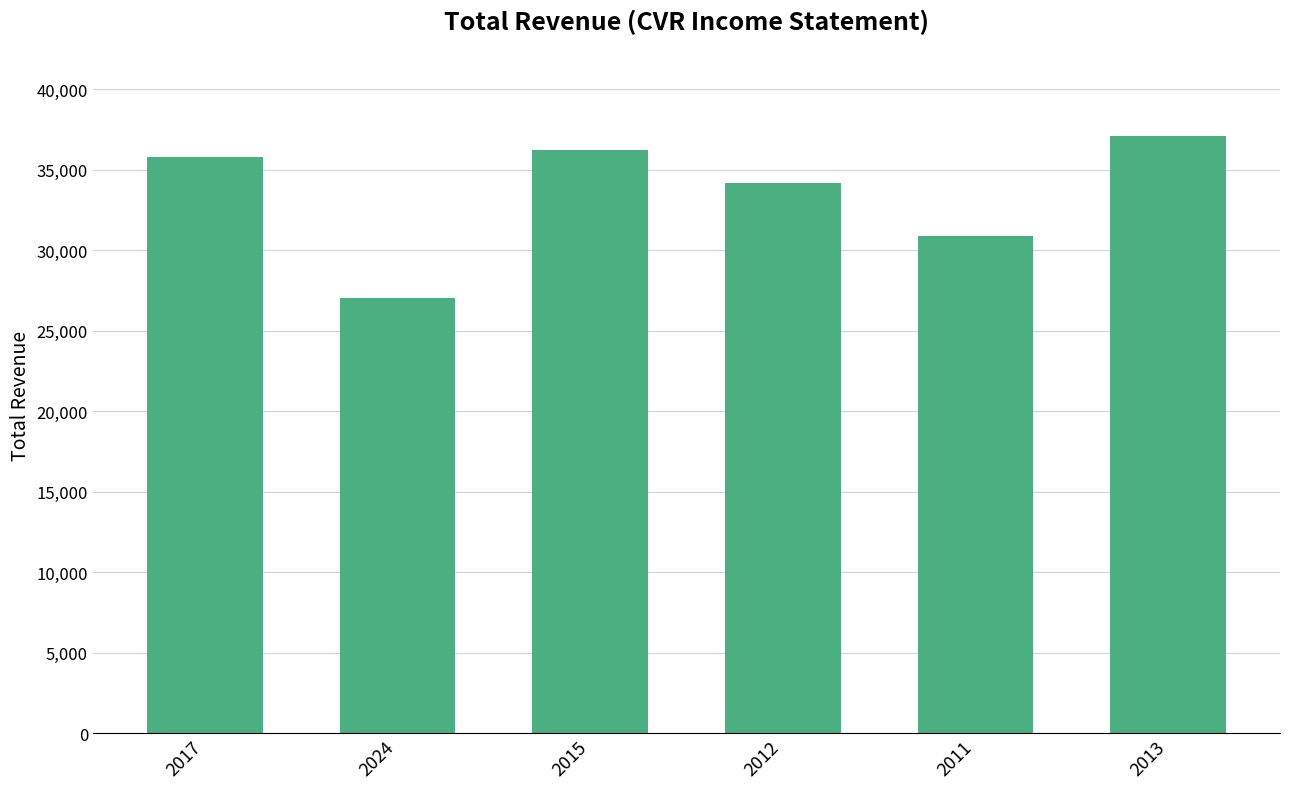

What is the difference between the values at 2015 and 2024?

9200